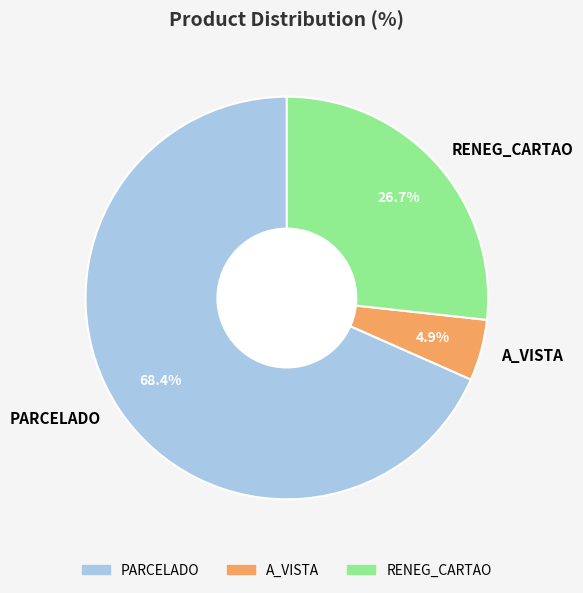

To the nearest percent, what portion does PARCELADO represent?

68%